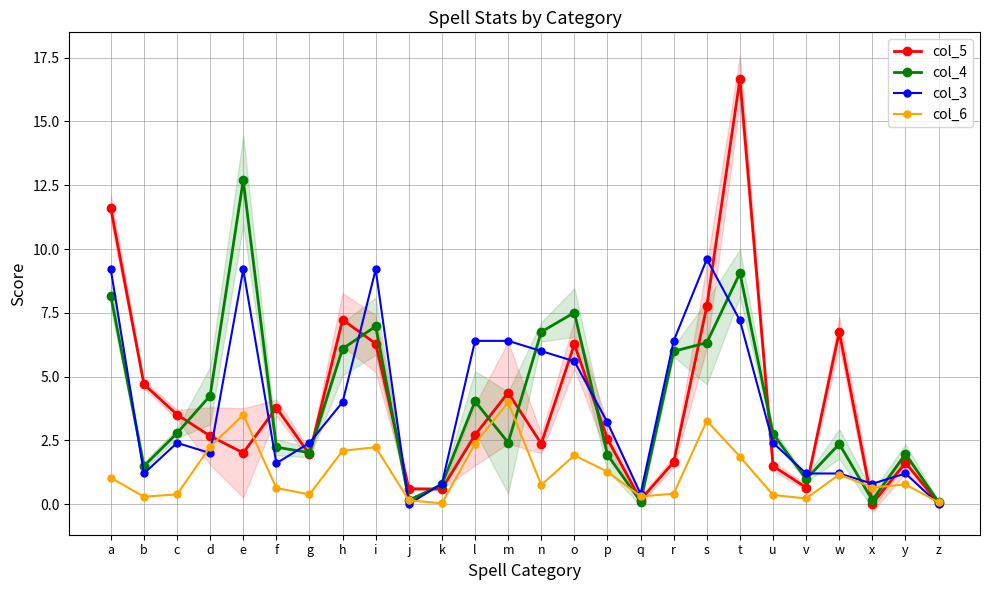

What is the difference between the maximum and minimum values in the col_5 series?

16.7